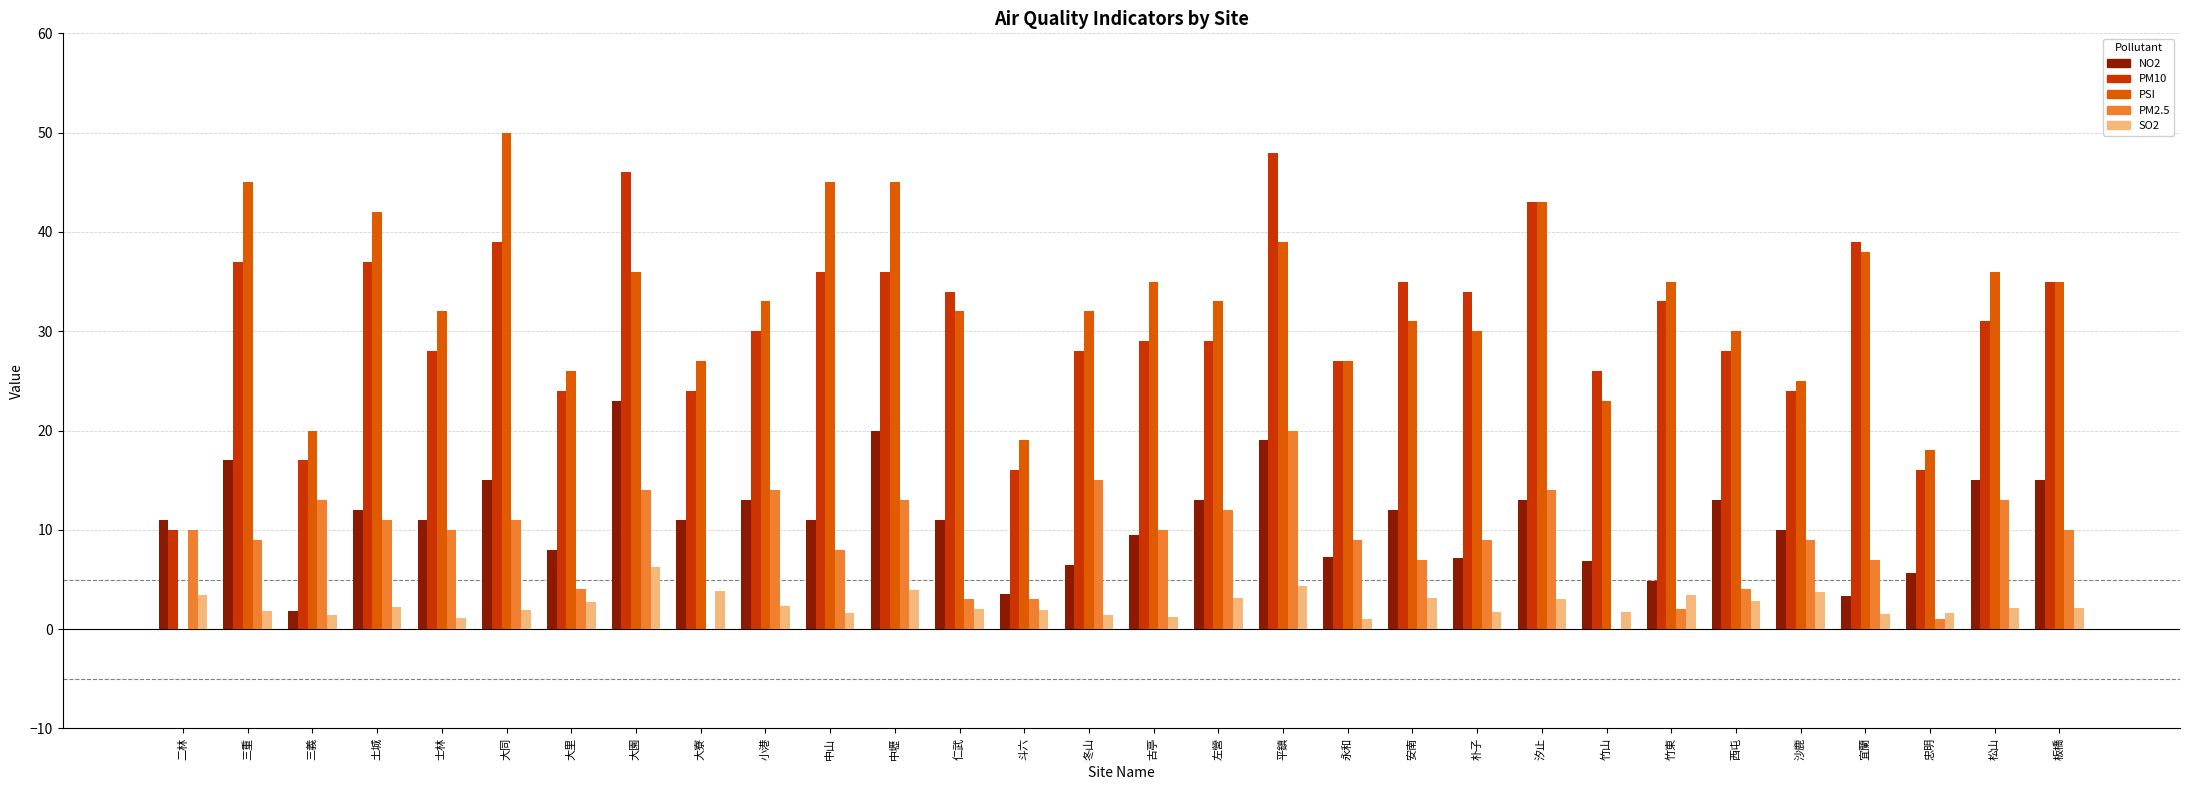

What is the maximum value shown in the chart?

50.0